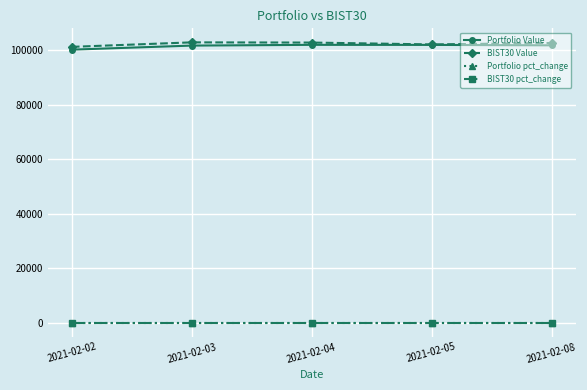

At how many categories does at least one series exceed 53435?

5